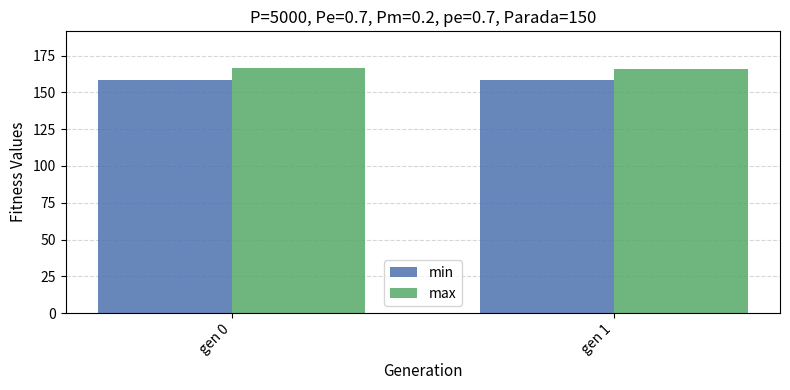

How many data points does each series have?

2